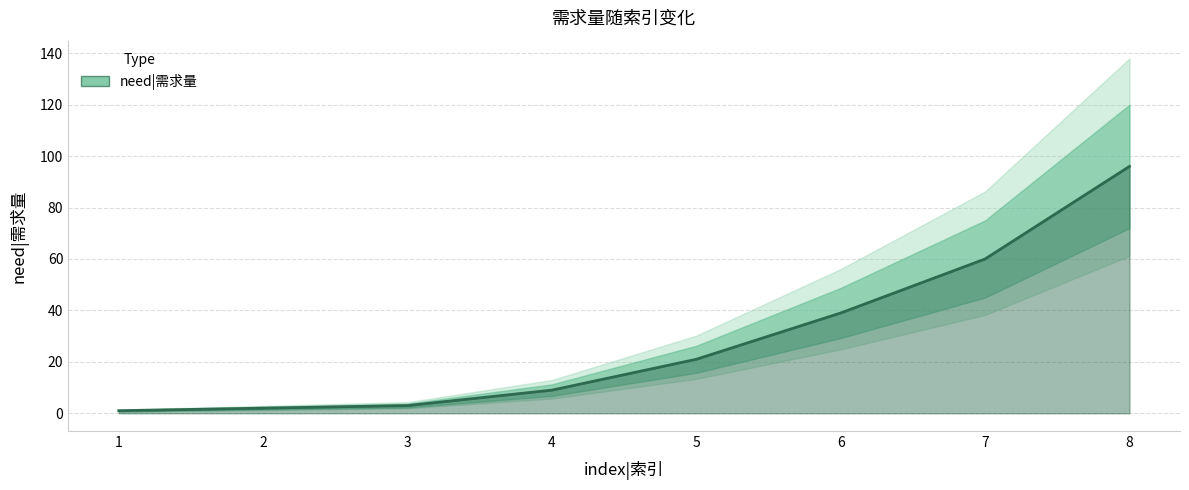

Which has a higher value, 3 or 8?

8